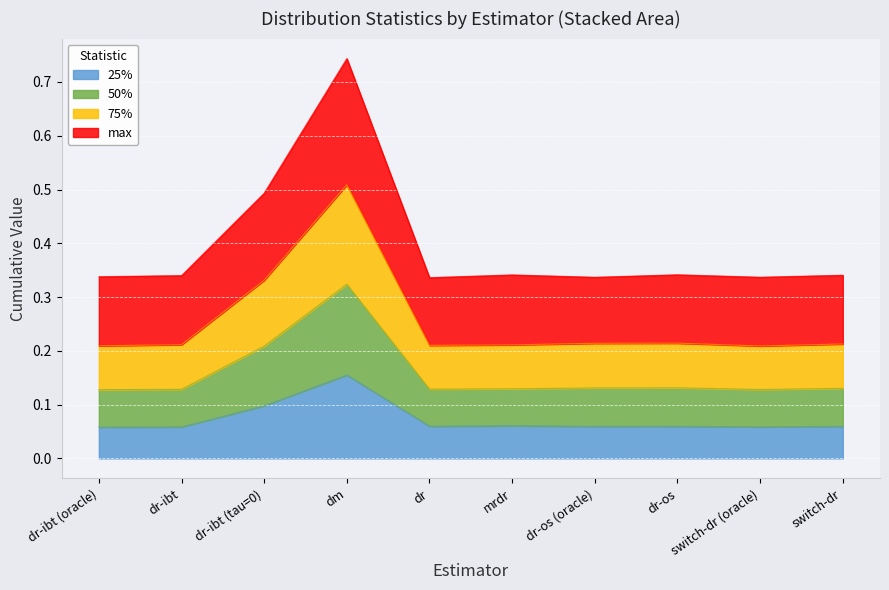

True or false: 50% and 75% intersect in this chart.

False